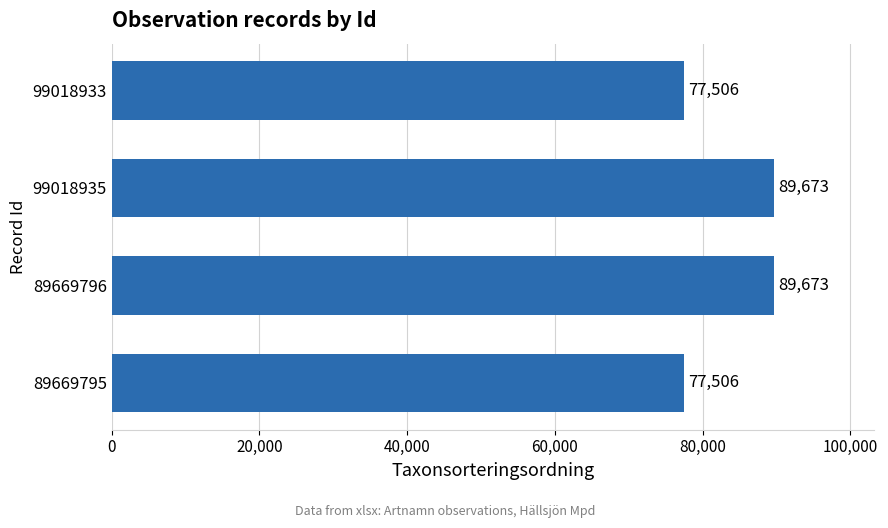

How many distinct data groups are displayed?

1